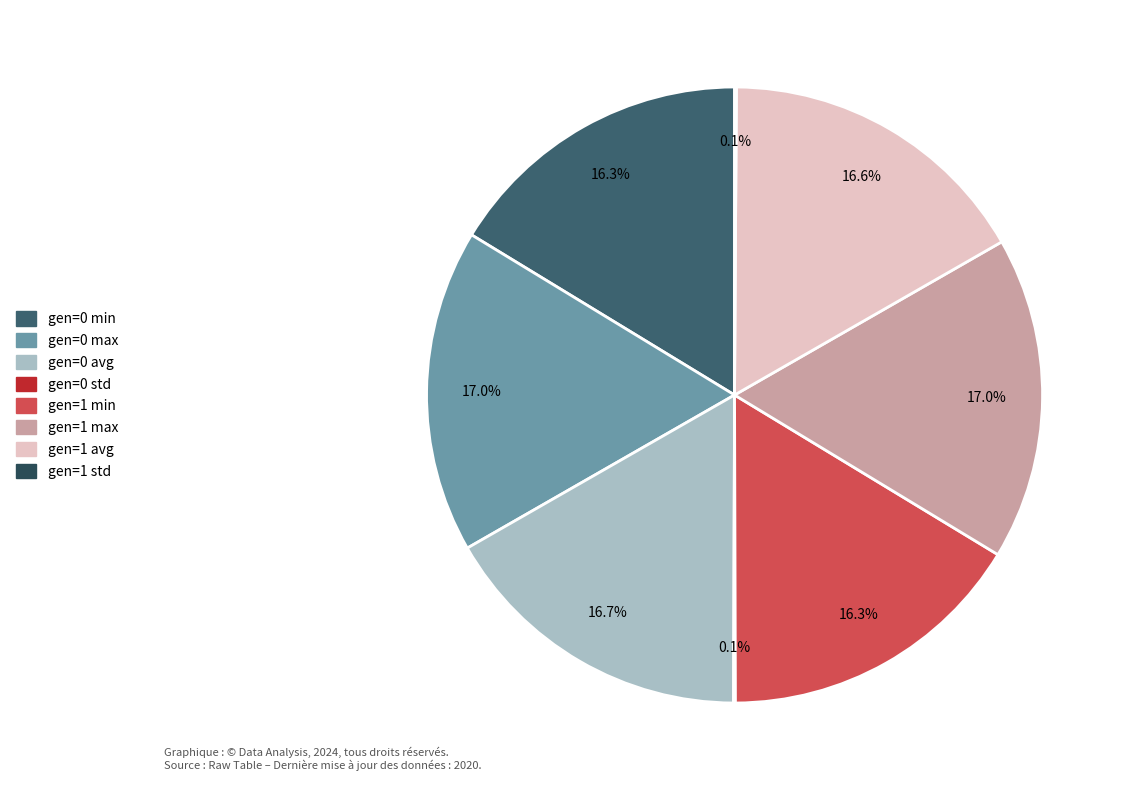

To the nearest percent, what portion does gen=1 min represent?

16%